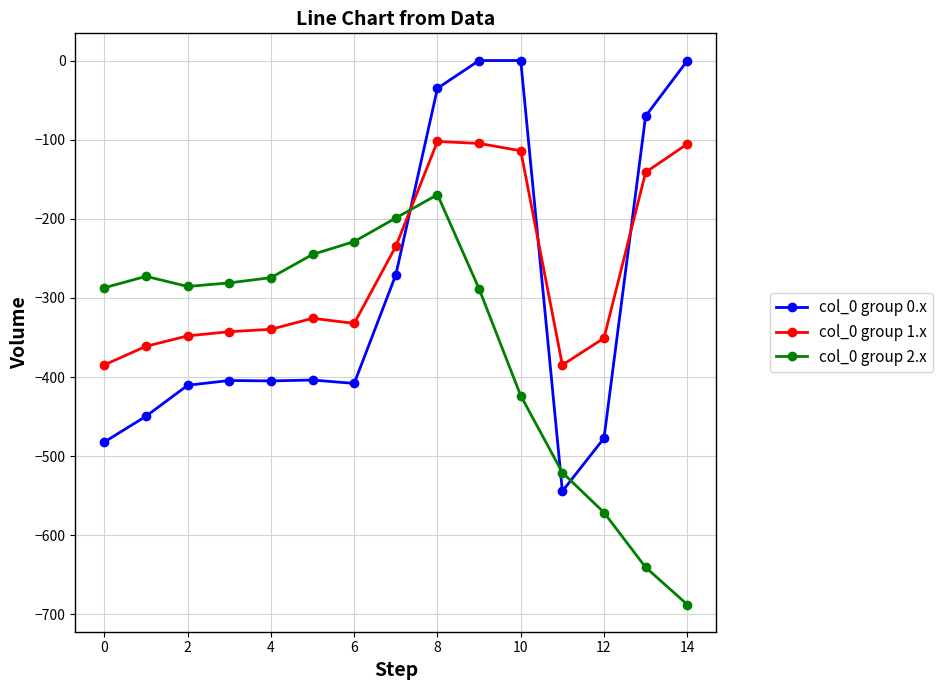

What is the minimum value for col_0 group 1.x?

-384.7